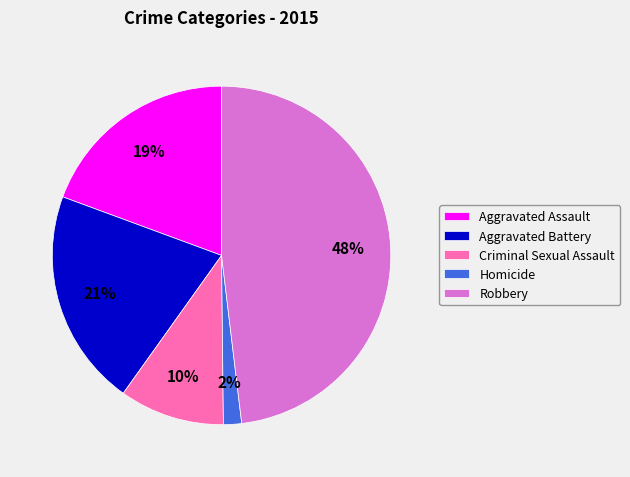

Which category has the smallest portion of the pie?

Homicide